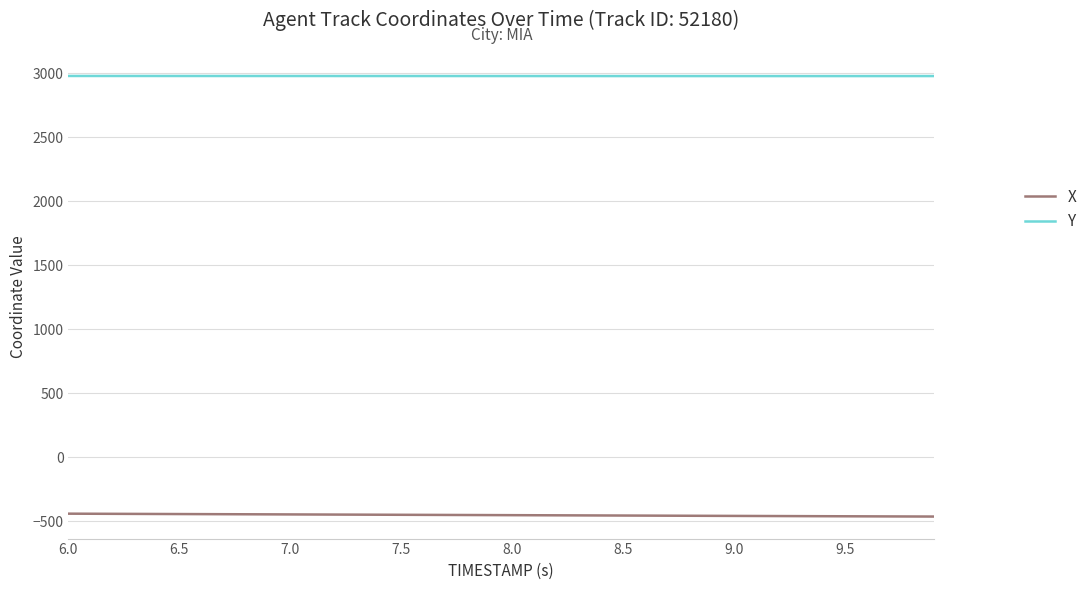

Rank the series by their average value, from highest to lowest.

Y, X